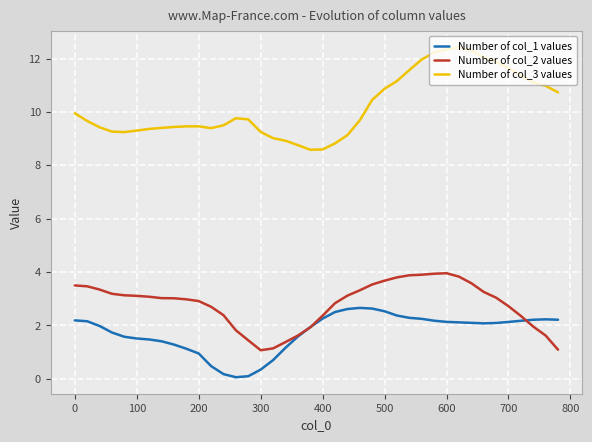

What is the greatest value displayed?

12.4